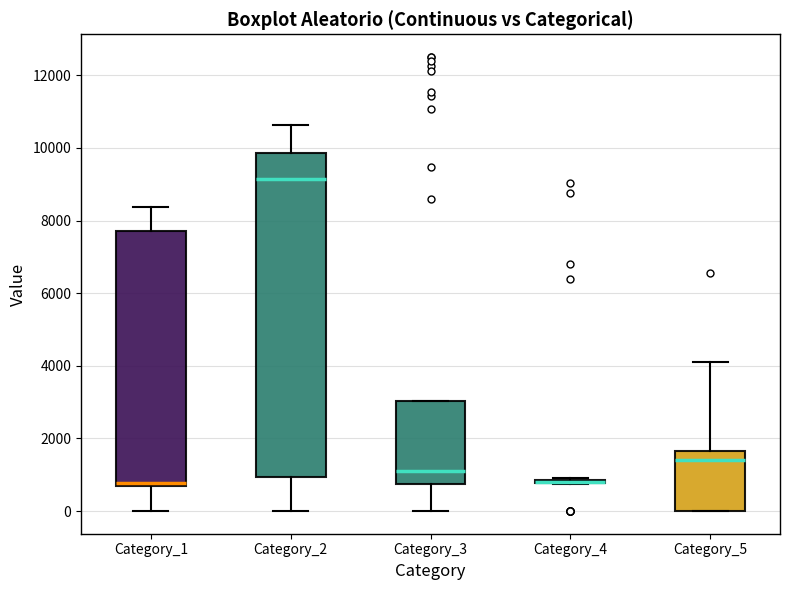

Reading left to right, read every box against the y-axis: the position of its median line, the range the box covers, and the ends of its whiskers. The values are not printed on the chart, so give them approximately, as read against the axis.

Category_1: median 800 (just above the box's lower edge), box 800 to 7800, whiskers 0 to 8400
Category_2: median 9200, box 1000 to 9800, whiskers 0 to 10600
Category_3: median 1200, box 800 to 3000, whiskers 0 to 3000
Category_4: box collapsed to a line at 800, whiskers 800 to 1000
Category_5: median 1400, box 0 to 1600, whiskers 0 to 4200